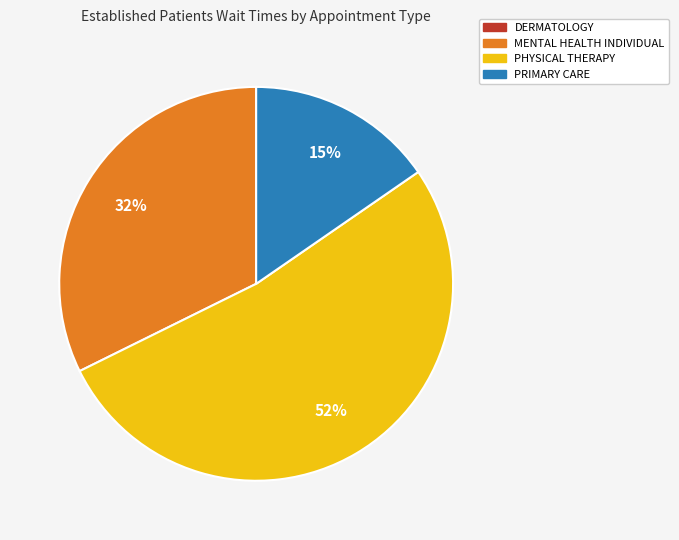

The PHYSICAL THERAPY slice represents 41% of the pie. True or false?

False